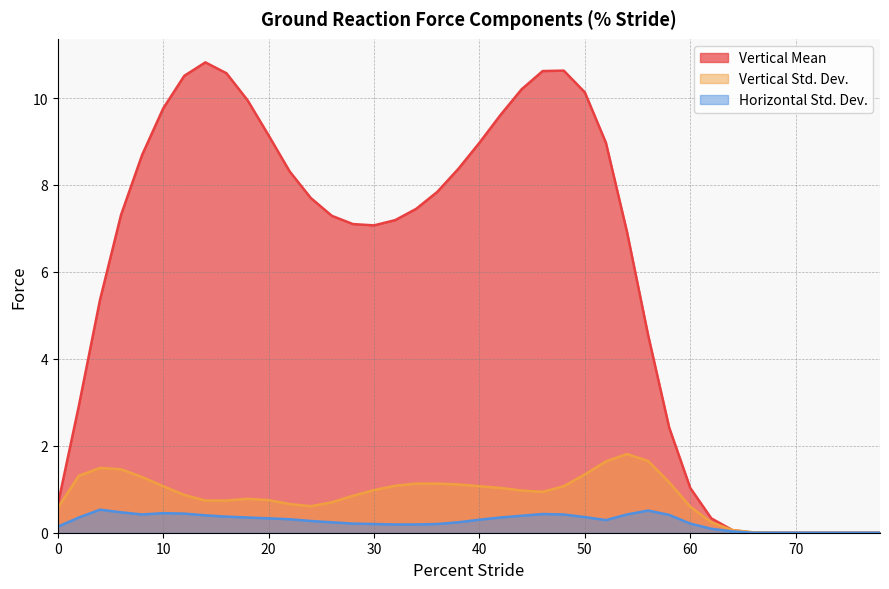

Which category has the lowest value in the Horizontal Std. Dev. series?

66